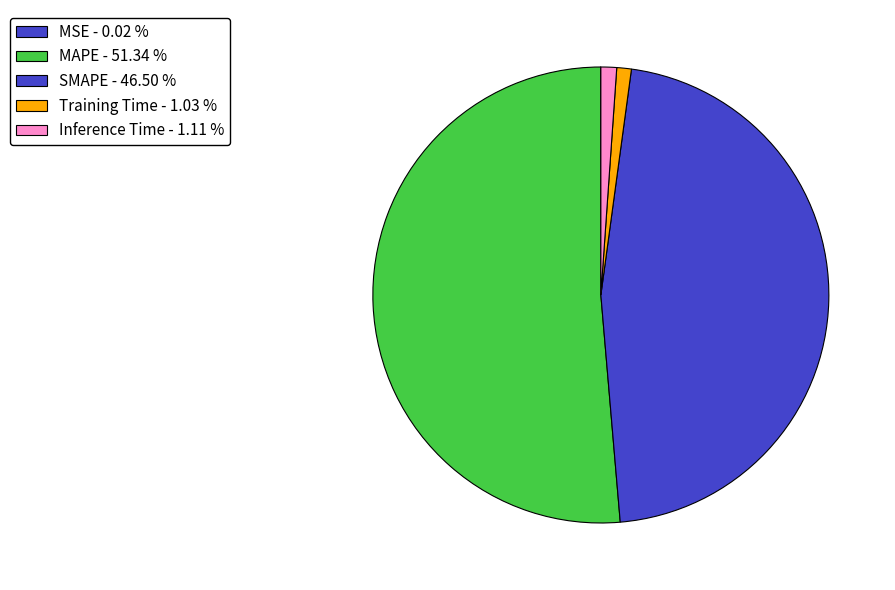

Which category has the biggest portion of the pie?

MAPE